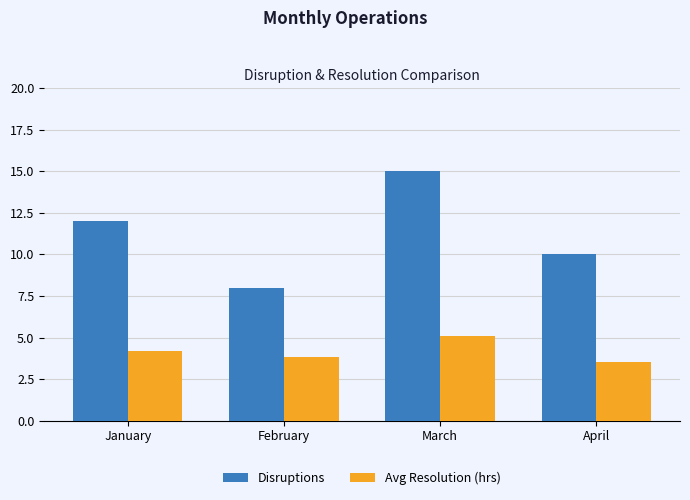

List the series in order of their overall mean, lowest first.

Avg Resolution (hrs), Disruptions